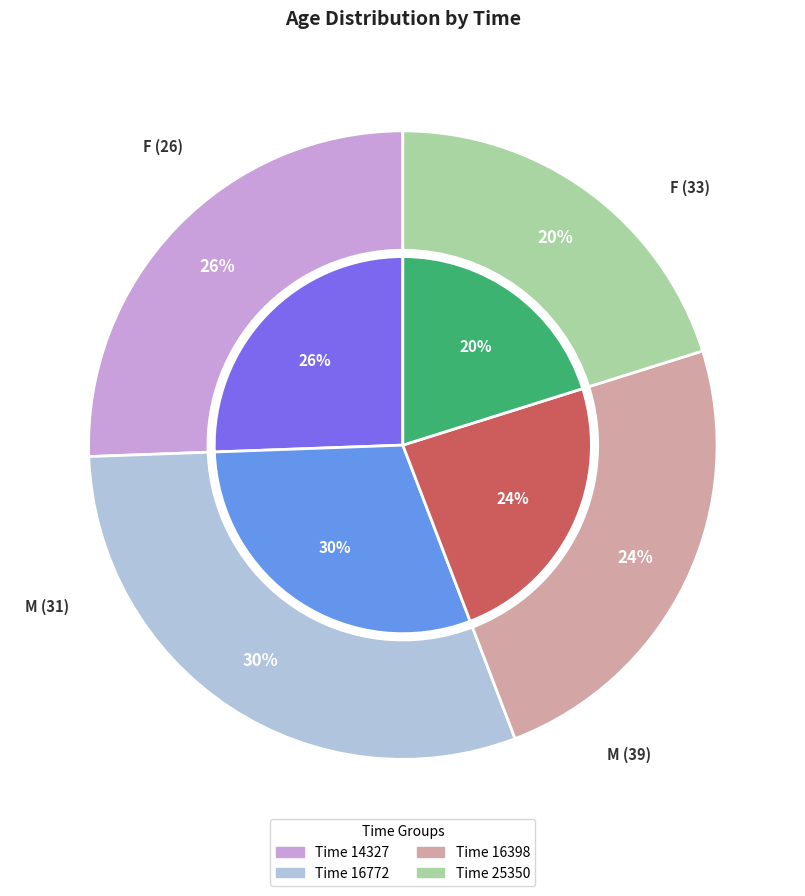

Is there any slice that represents more than half of the pie?

No